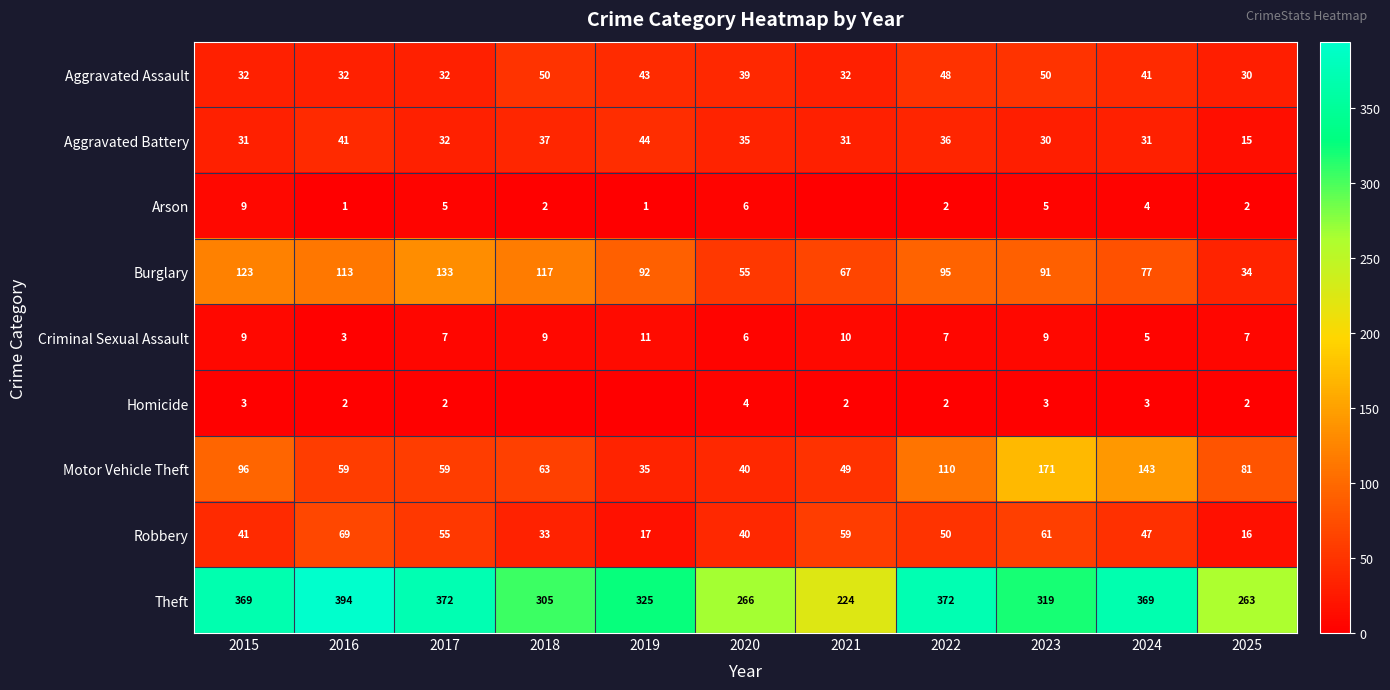

What is the spread (max minus min) of values at 2022?

370